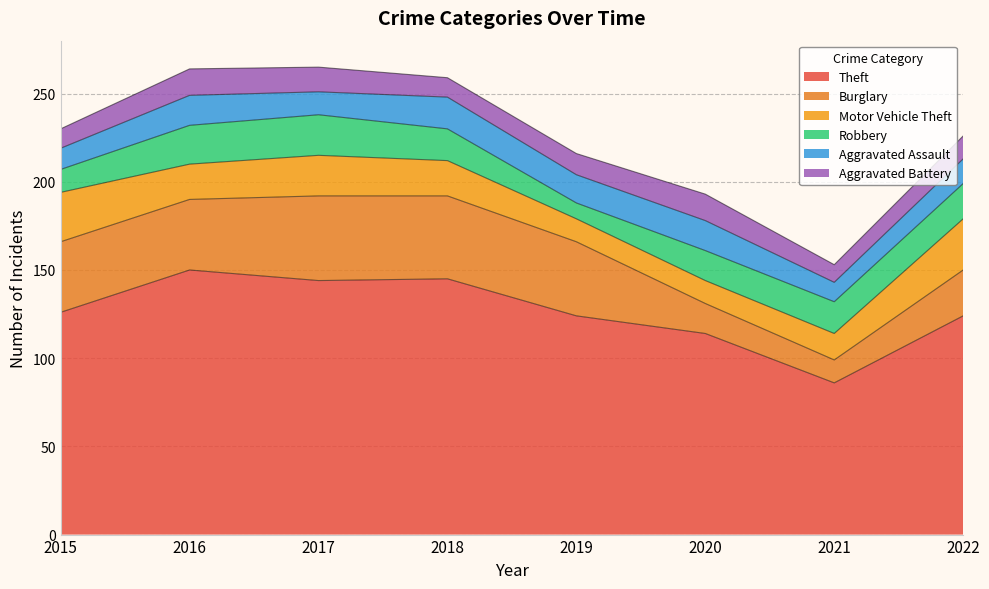

What is the sum of all Robbery values?

140